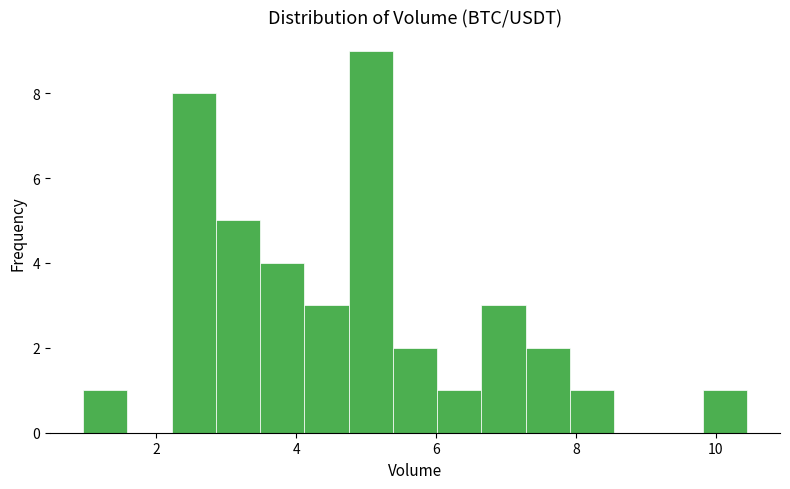

Read against the x-axis, roughly where is the centre of the tallest bar?

5.0